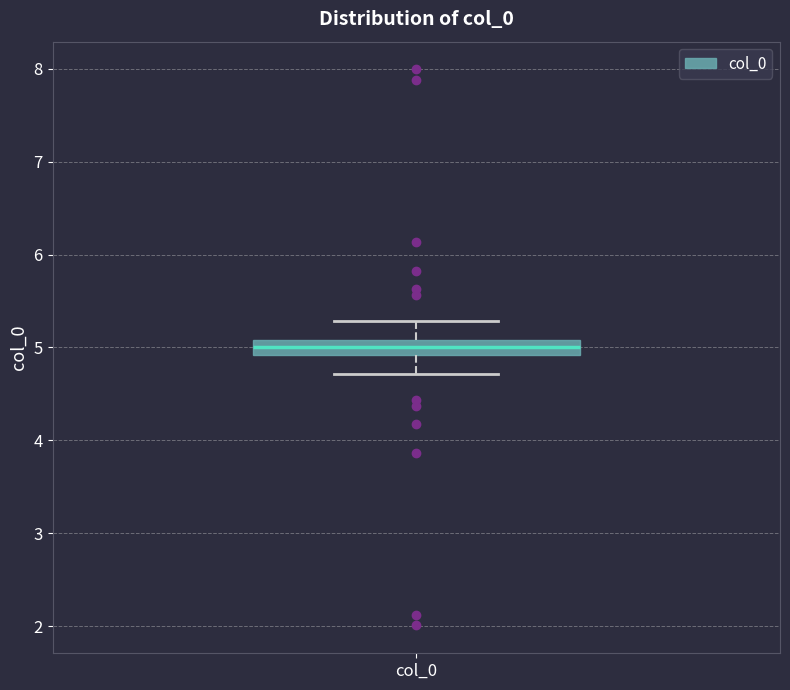

Read this box plot against the y-axis: the position of the median line, the range covered by the box, and the ends of both whiskers. The values are not printed on the chart, so give them approximately, as read against the axis.

median 5.0, box 4.9 to 5.1, whiskers 4.7 to 5.3